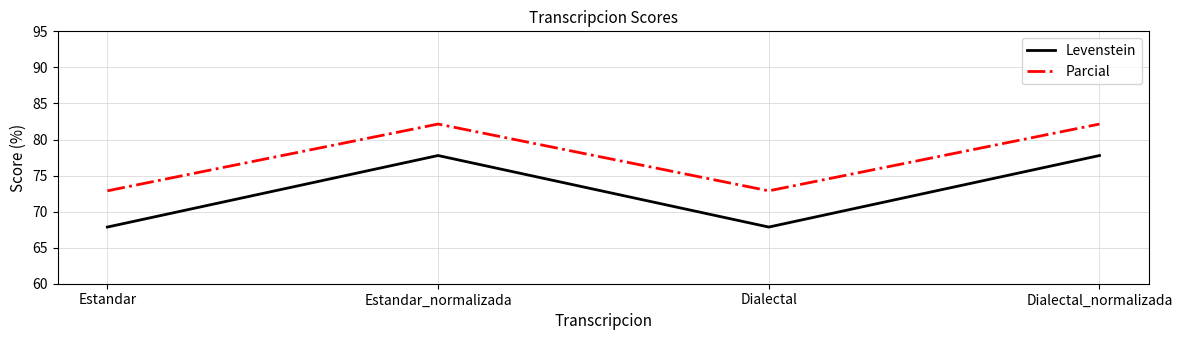

How many lines are shown in the chart?

2